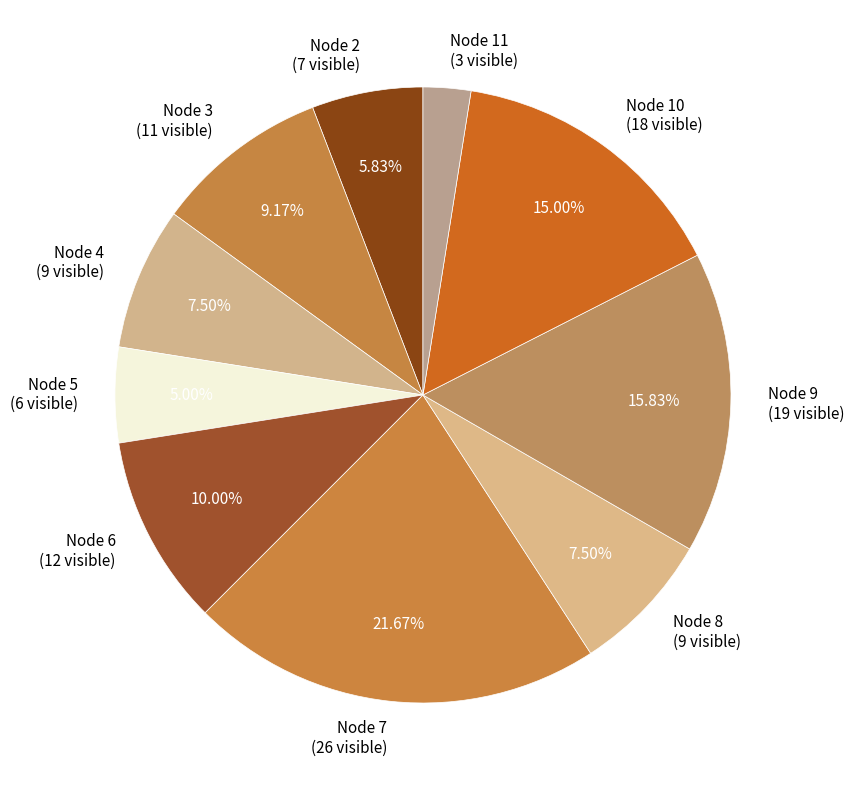

Combined, do Node 4 (9 visible) and Node 9 (19 visible) account for over 50%?

No